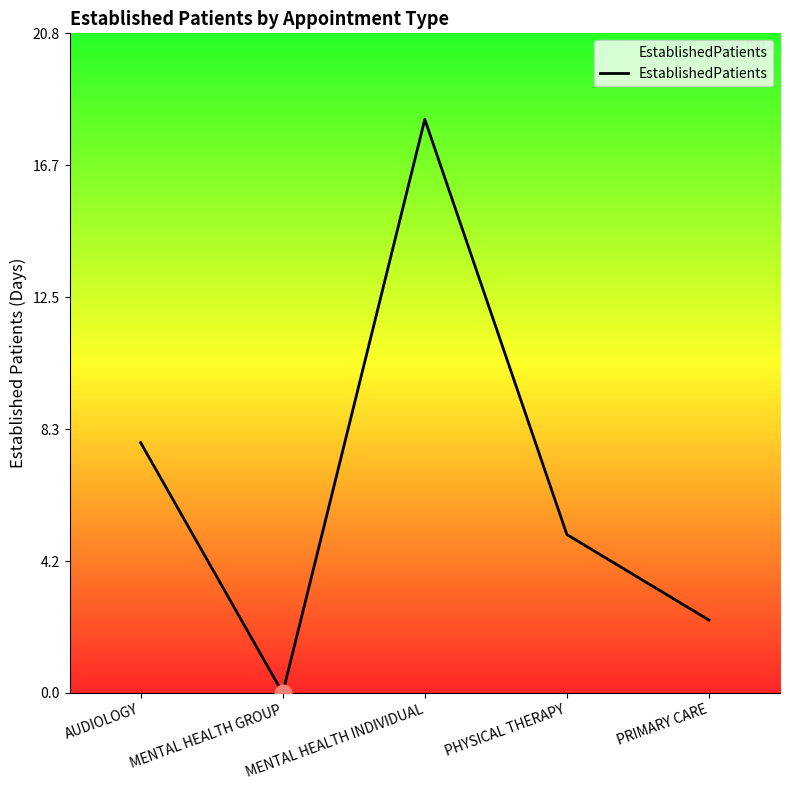

What position from the right is AUDIOLOGY?

5